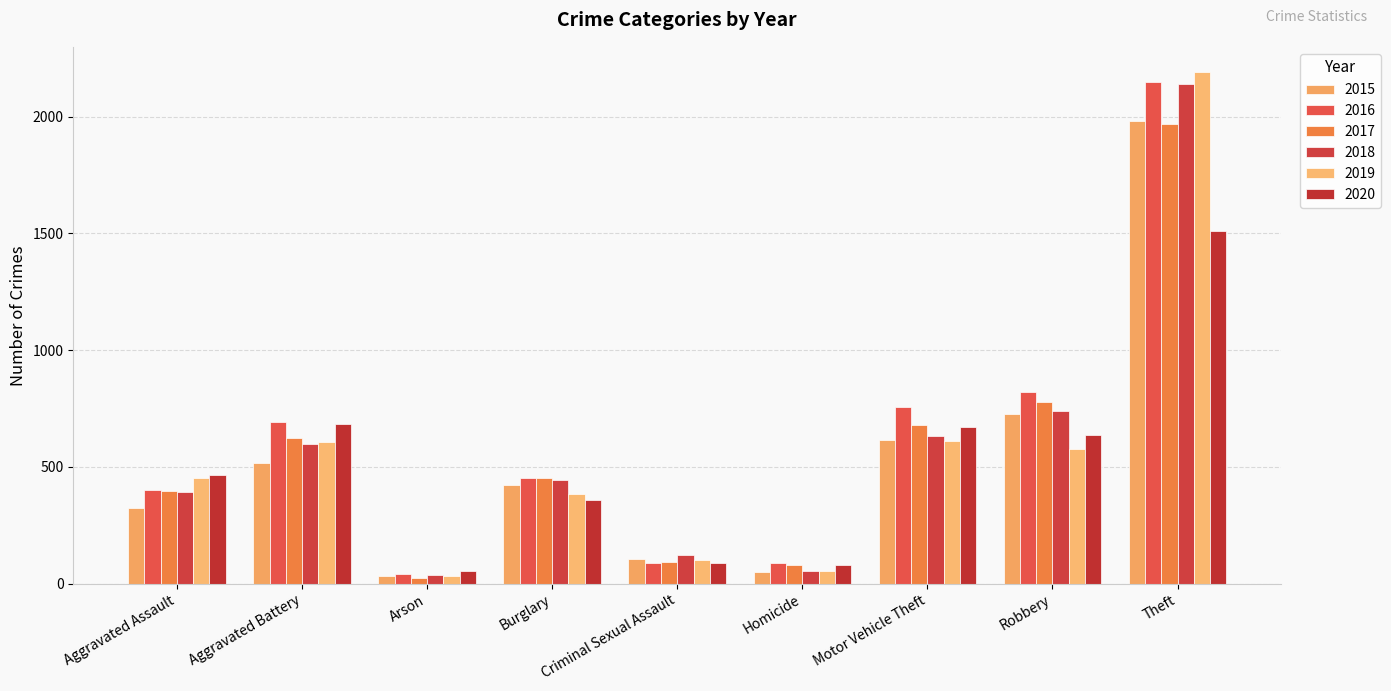

At how many categories does at least one series exceed 647?

4